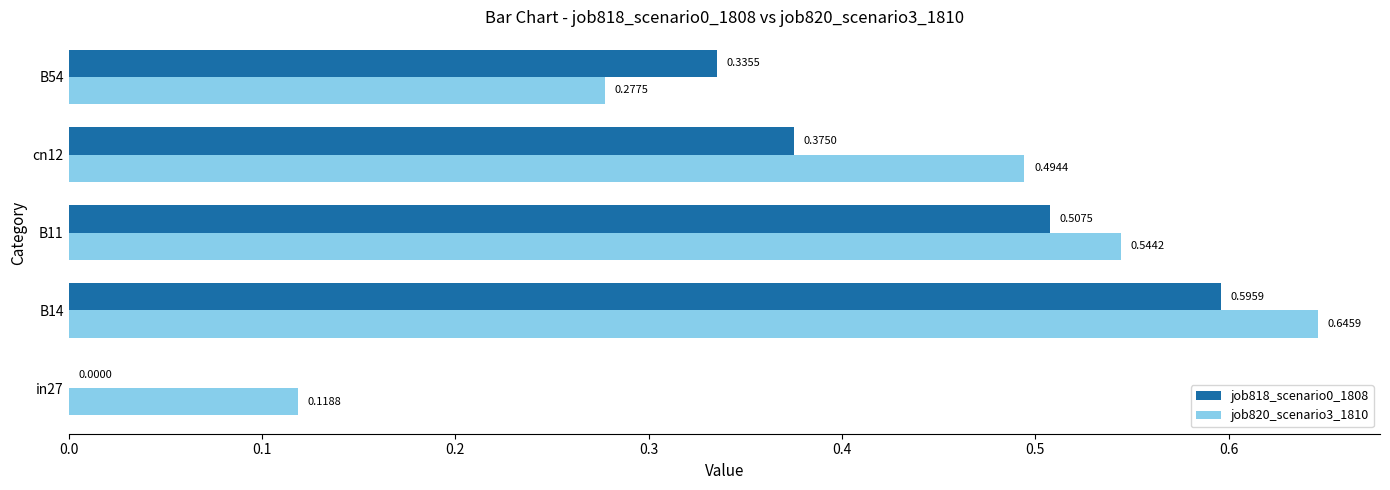

At which category is the sum across all series the highest?

B14